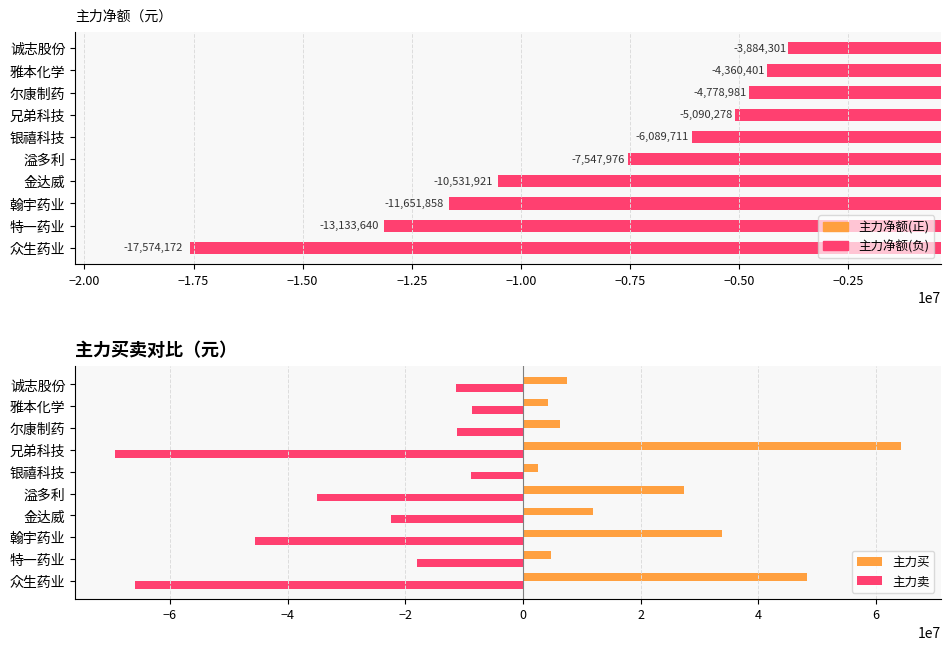

What is the difference between the second highest and second lowest values in the 主力买 series?

43972290